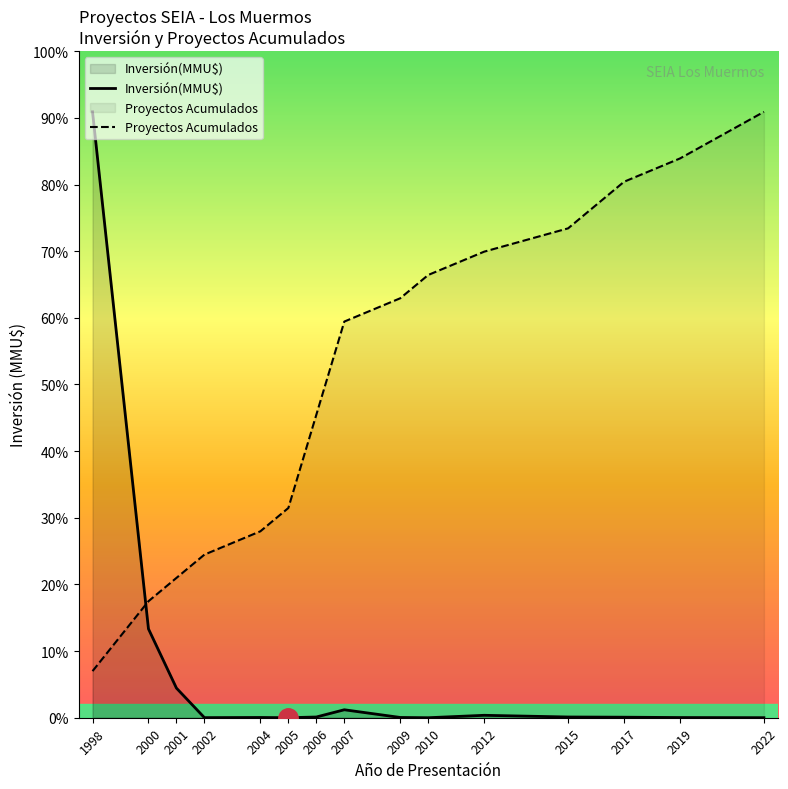

At which label does Proyectos Acumulados first exceed 408000?

2009